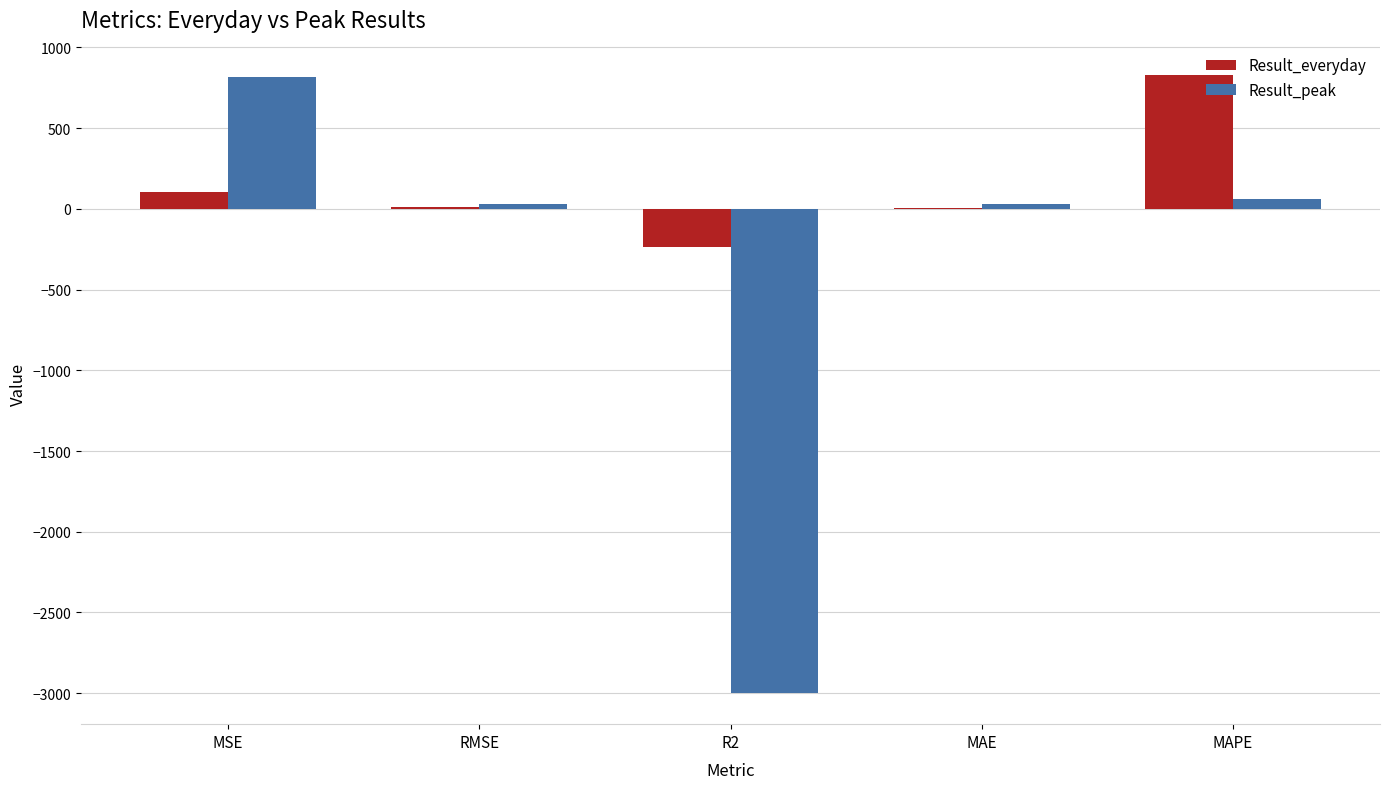

Is the value of Result_everyday at MAPE greater than the value of Result_peak at R2?

Yes